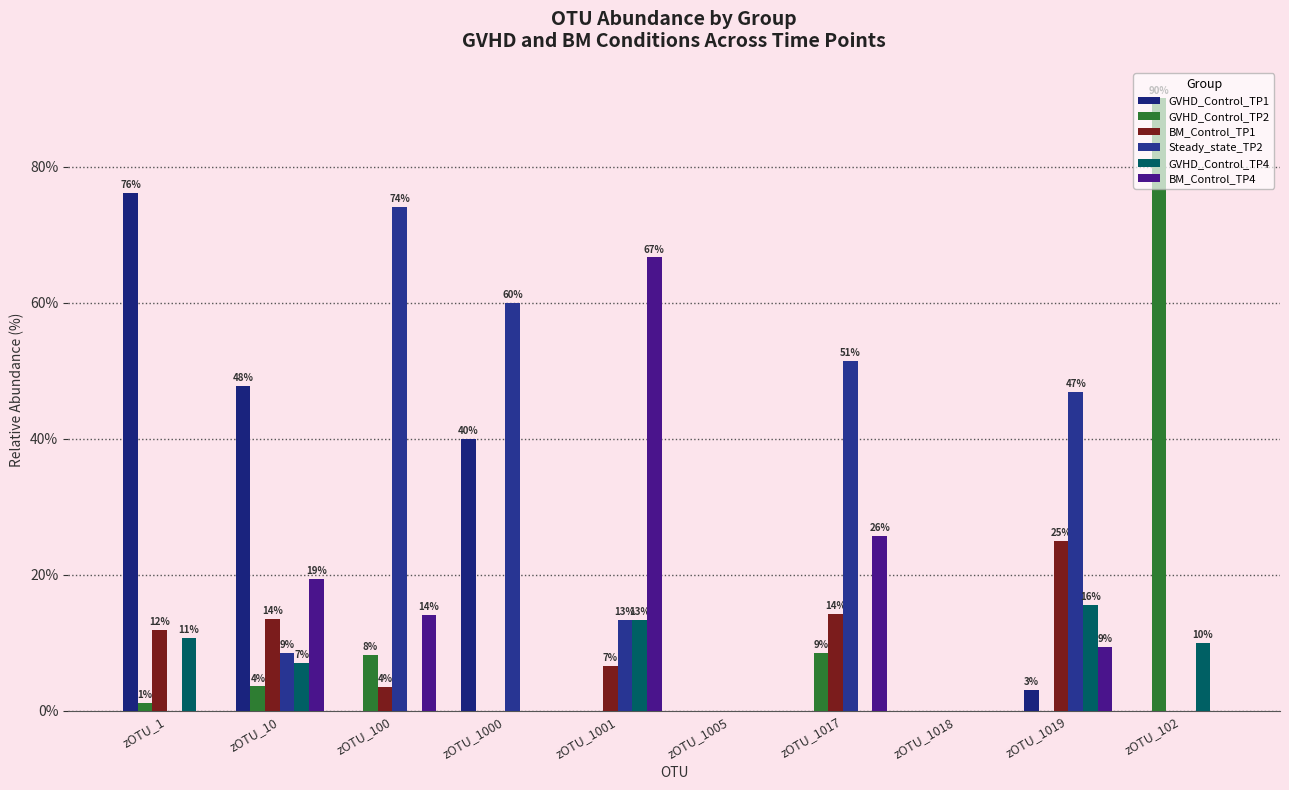

How many groups of bars are there?

10